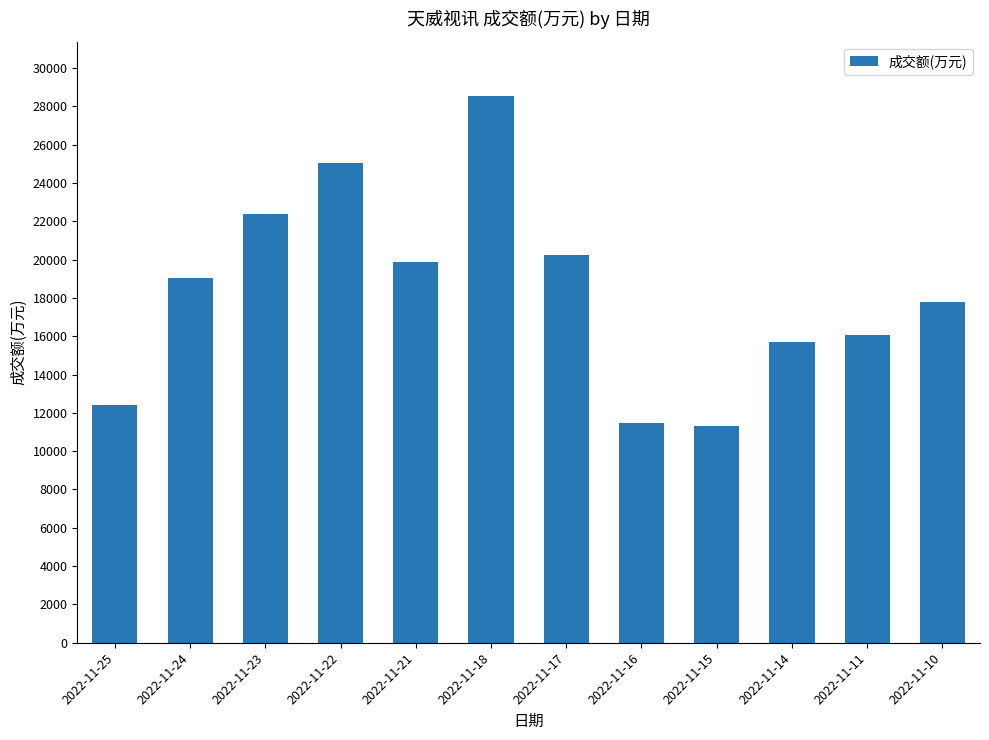

What is the minimum value shown in the chart?

11333